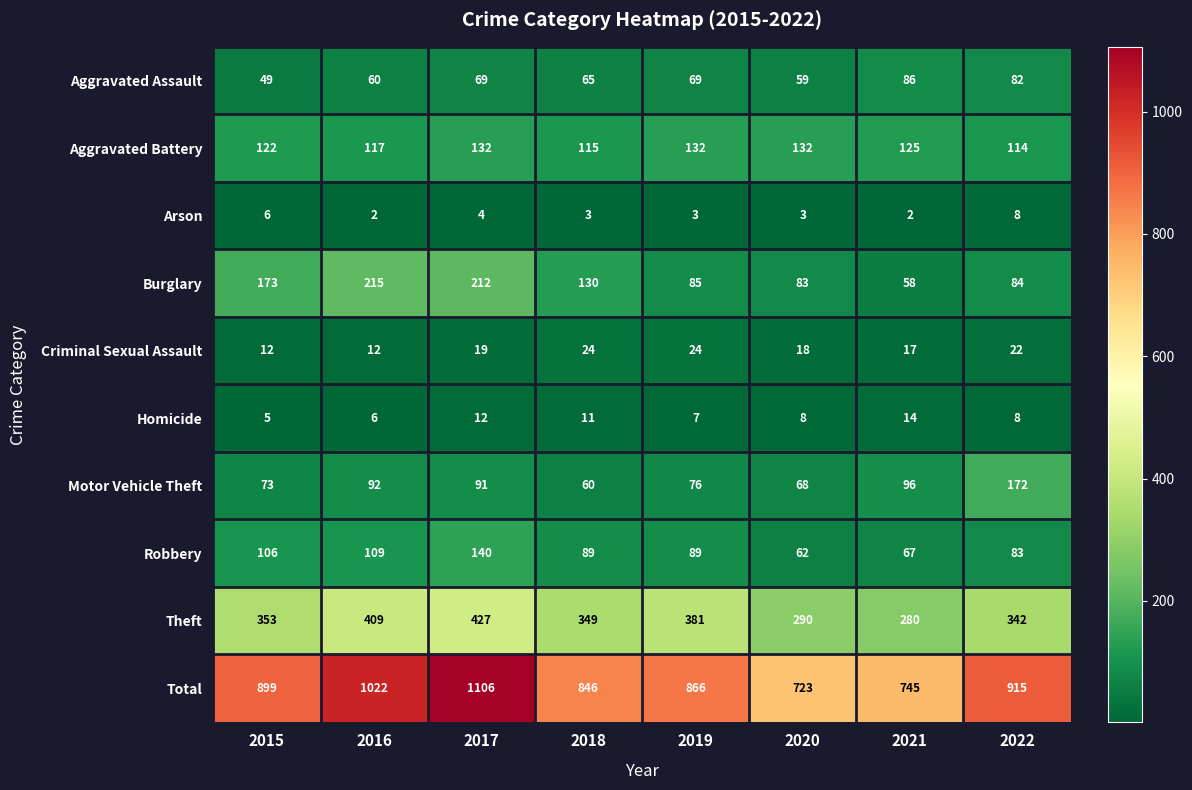

What is the sum of the Criminal Sexual Assault values at 2017 and 2021?

36